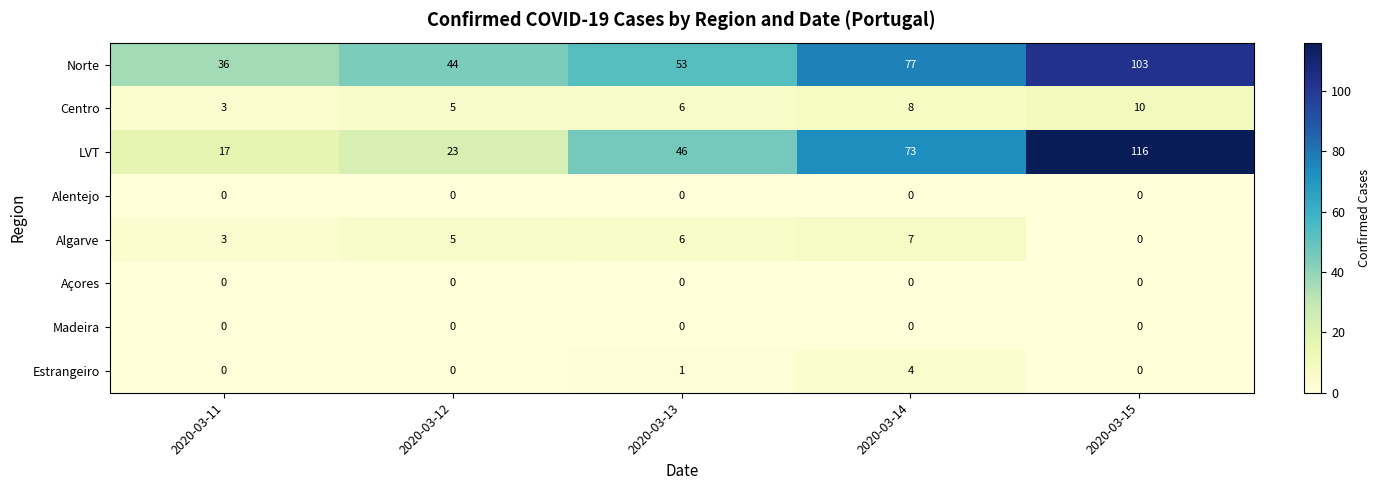

Which series has the widest spread of values?

LVT